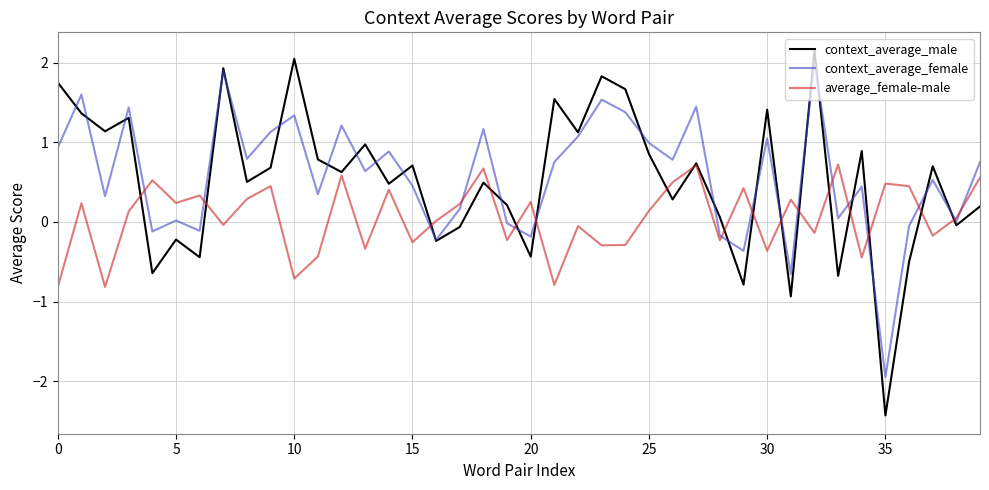

True or false: context_average_male and context_average_female cross at least once.

True